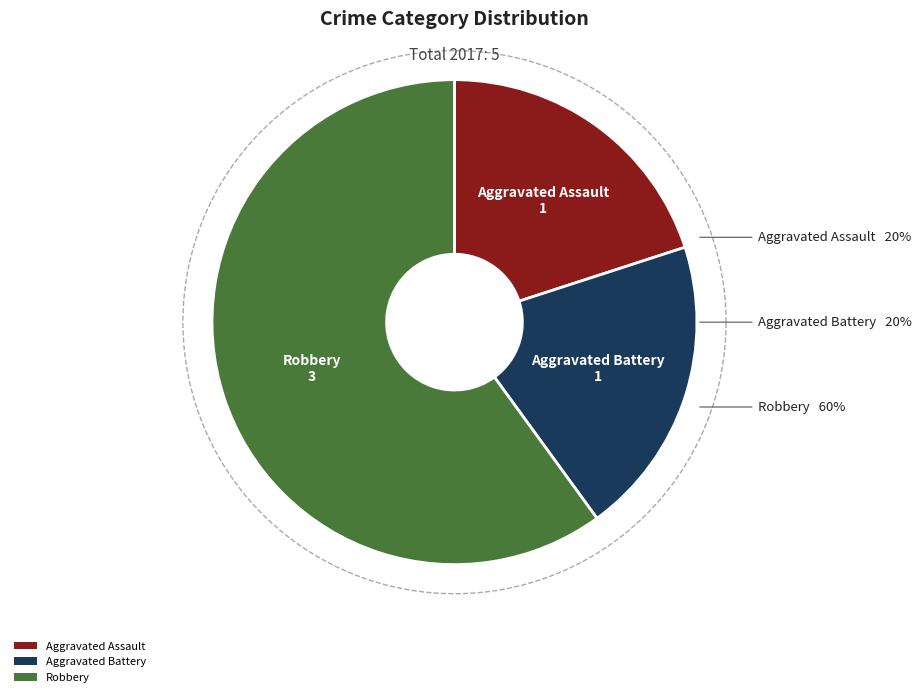

Approximately how many times larger is the value at Robbery compared to Aggravated Battery?

3.0